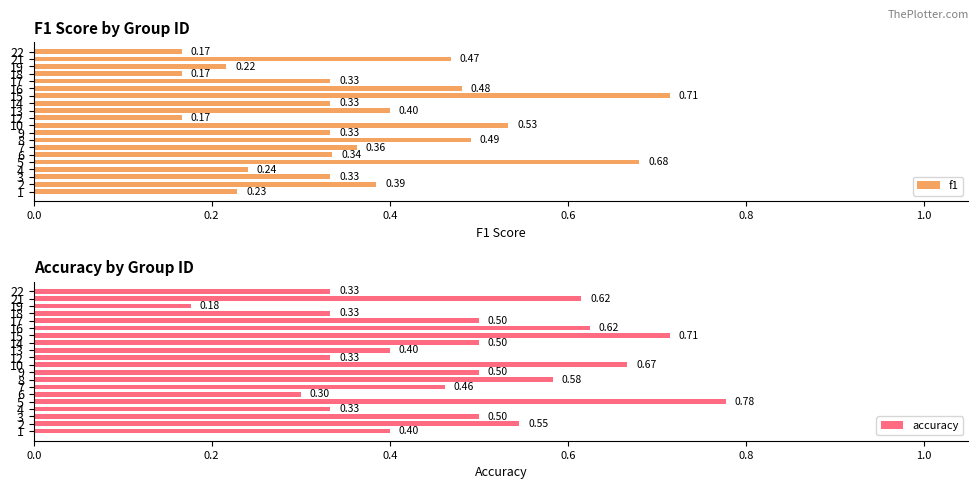

What is the difference between the f1 values at 10 and 7?

0.2